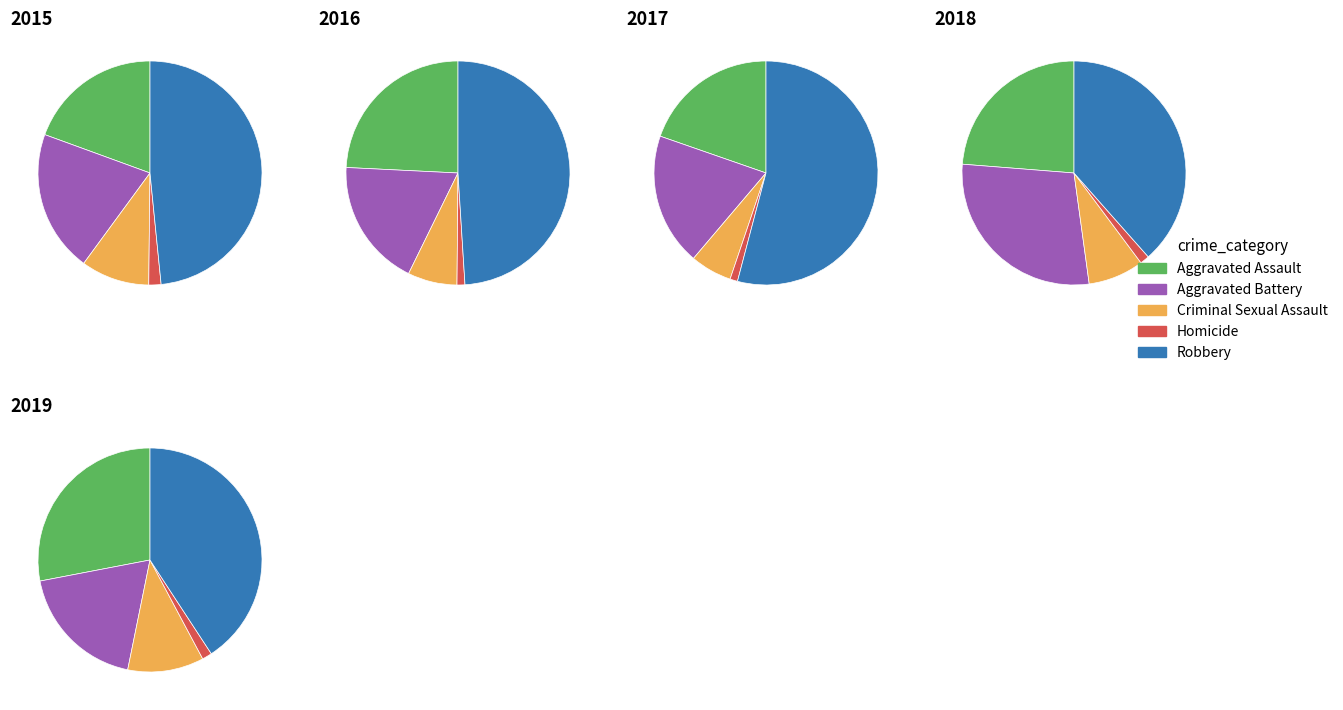

Is there a majority slice in this chart?

No